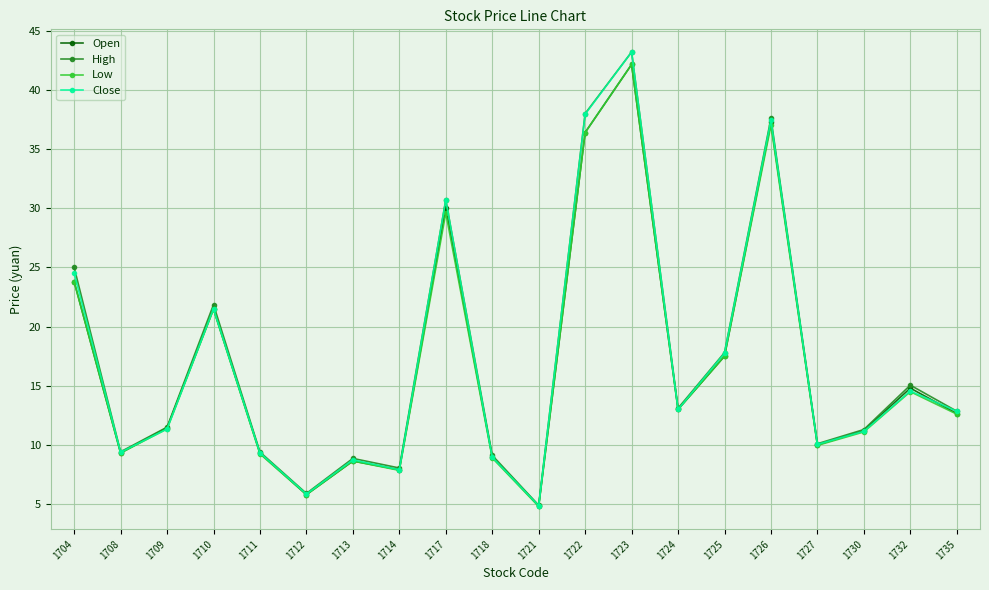

What is the value of the Low point at the 2nd from the left?

9.3